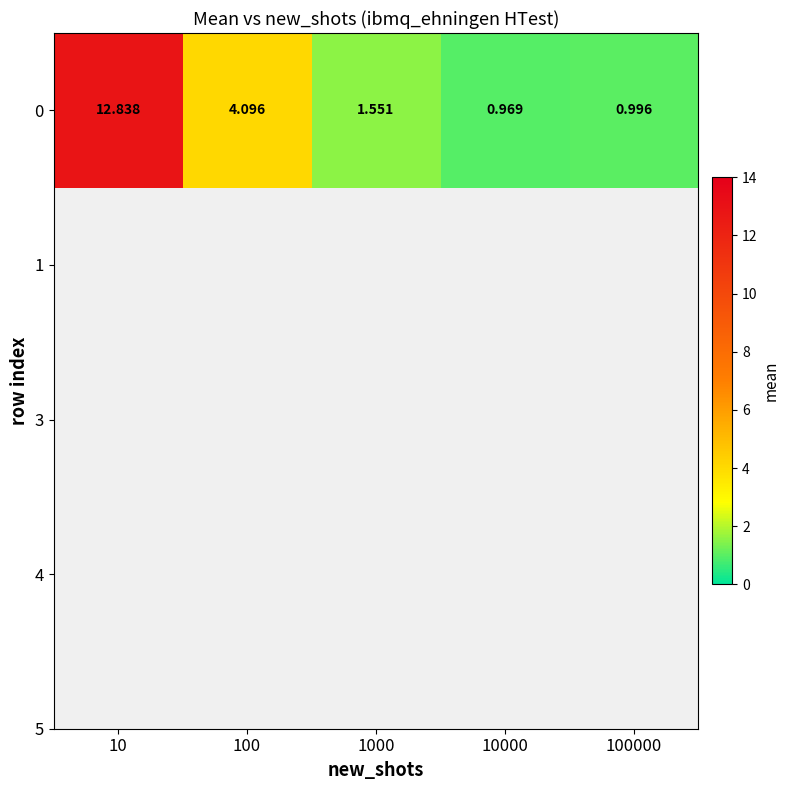

The chart shows a value of 1.5 at 10000. True or false?

False